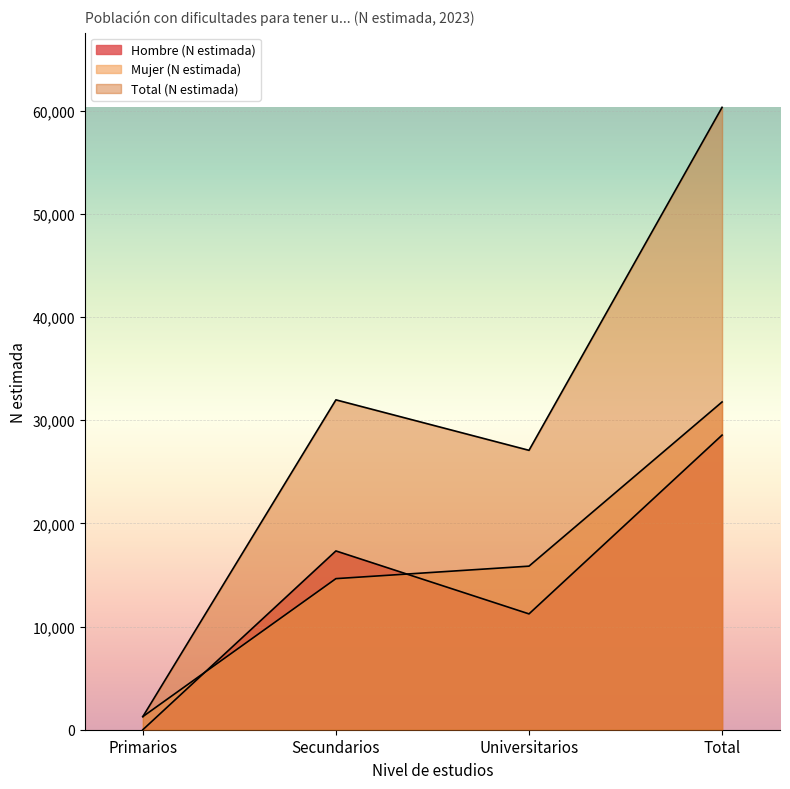

What position from the right is Primarios?

4